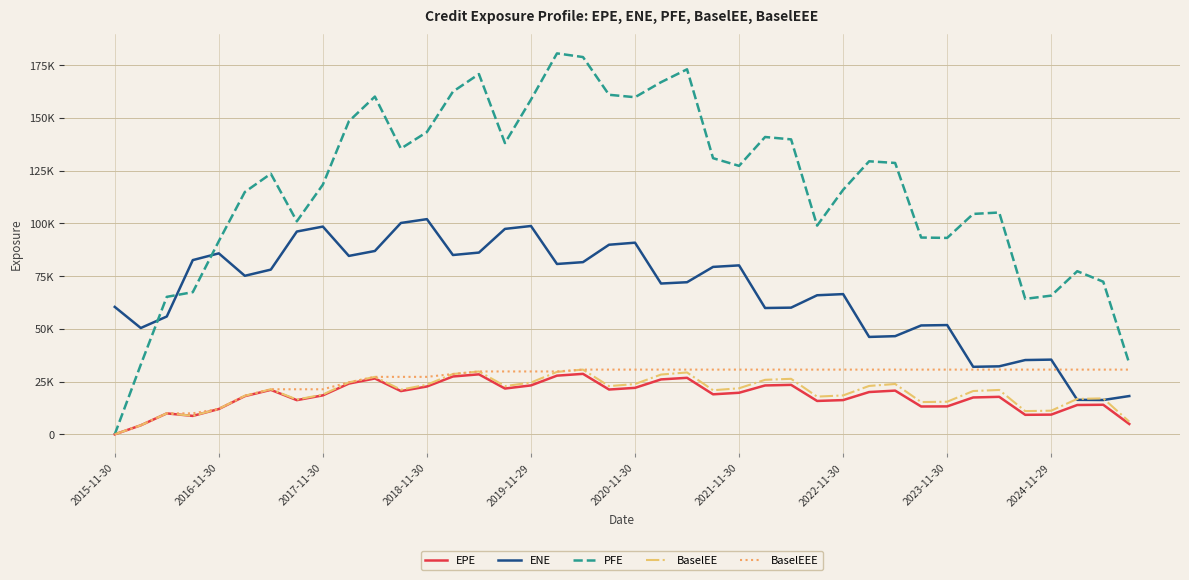

At how many categories does at least one series exceed 53311?

38